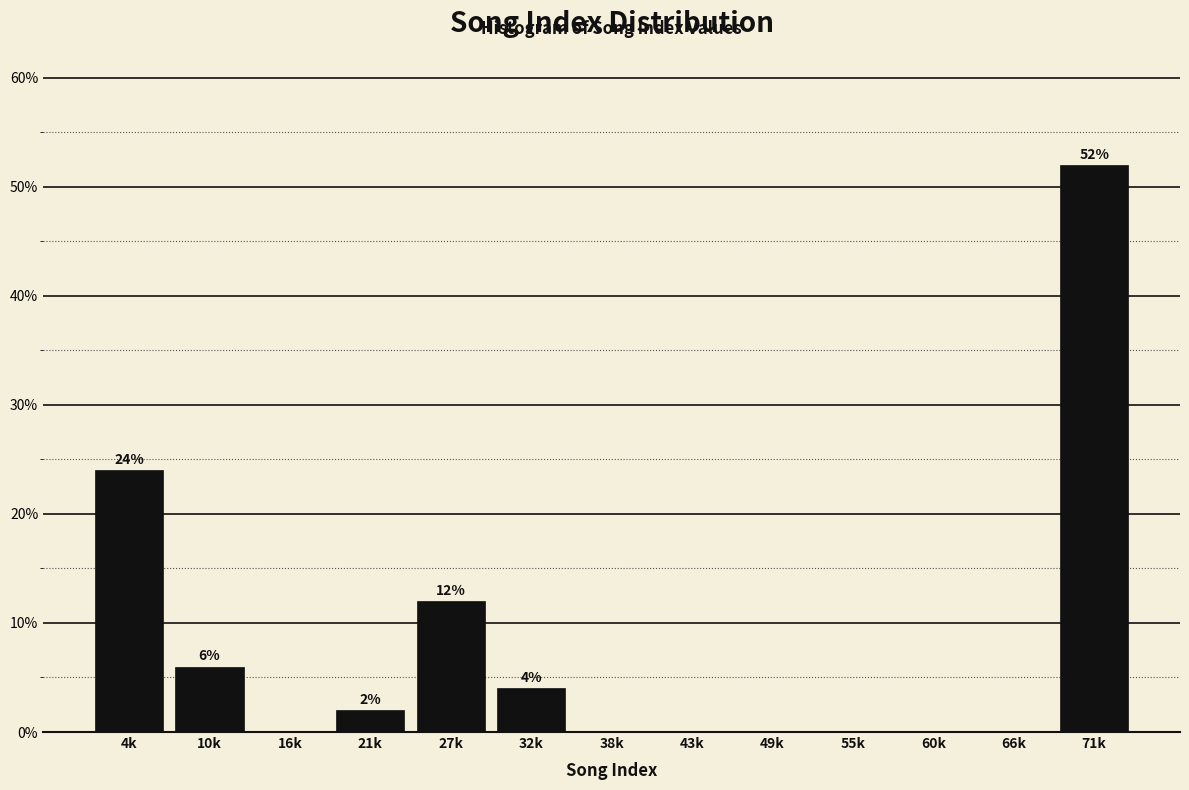

Reading left to right, transcribe all the data shown in this chart.

4k=24	10k=6	16k=0	21k=2	27k=12	32k=4	38k=0	43k=0	49k=0	55k=0	60k=0	66k=0	71k=52